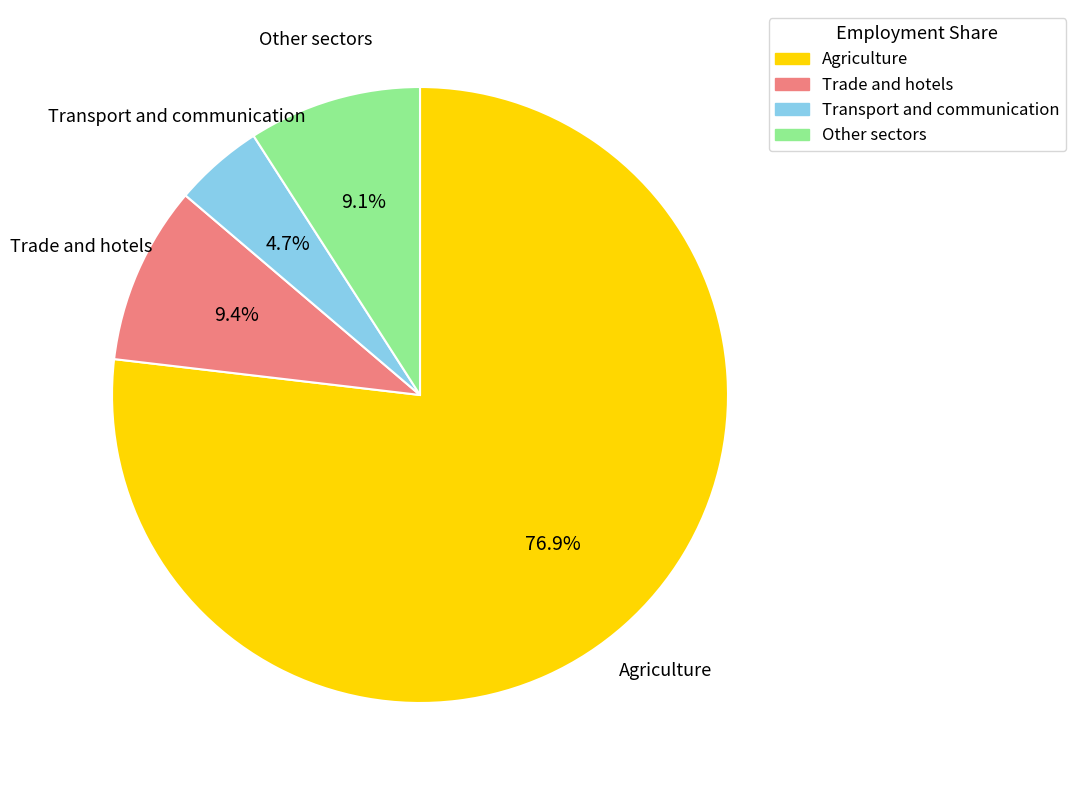

To the nearest percent, what is the average slice percentage?

25%